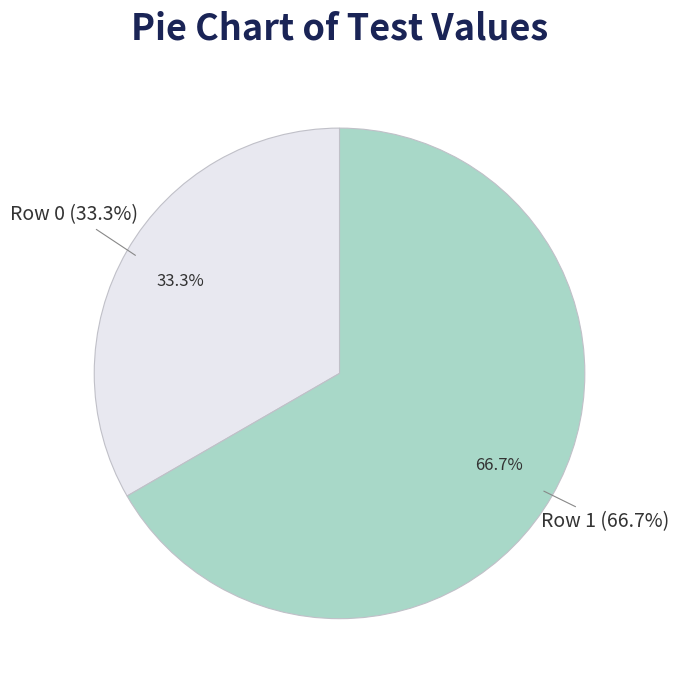

To the nearest percent, what is the difference between the Row 0 and Row 1 slice percentages?

33%